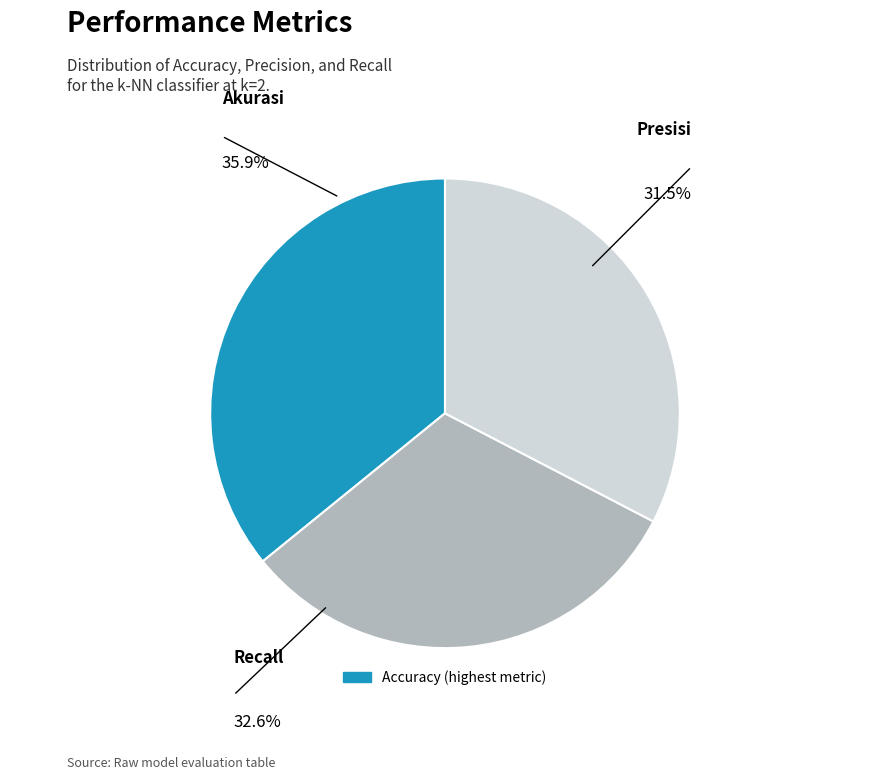

Is there any slice that represents more than half of the pie?

No